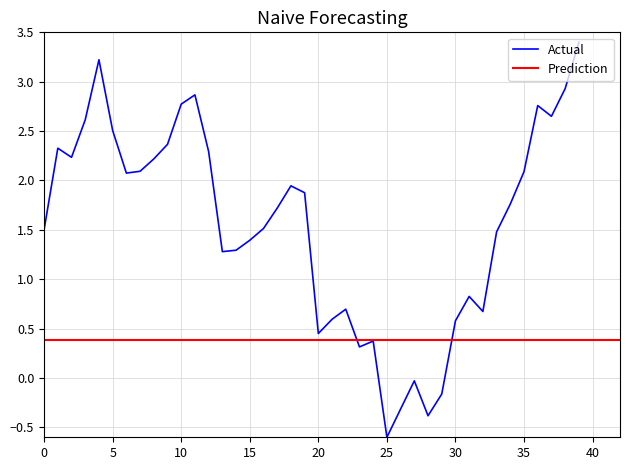

At which label does Actual reach its minimum?

25